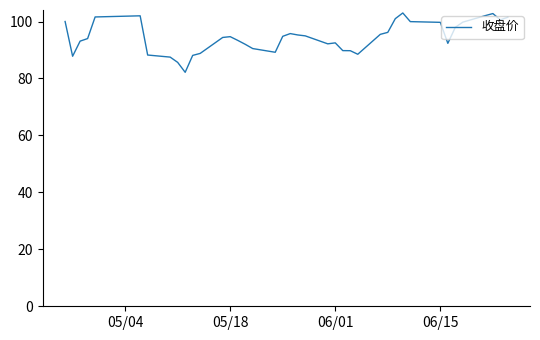

What is the minimum value shown in the chart?

82.2